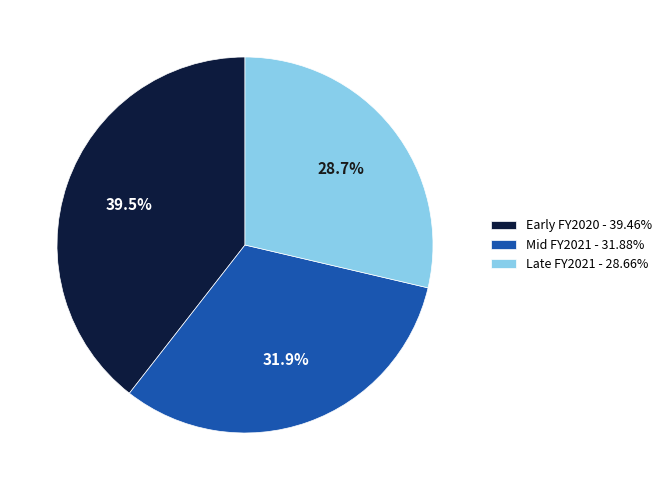

Is there any slice that represents more than half of the pie?

No